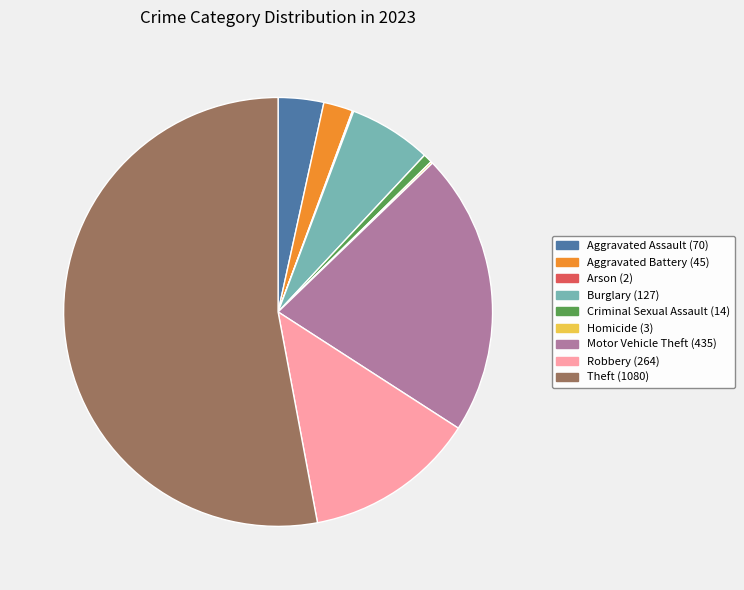

Which category accounts for the majority?

Theft